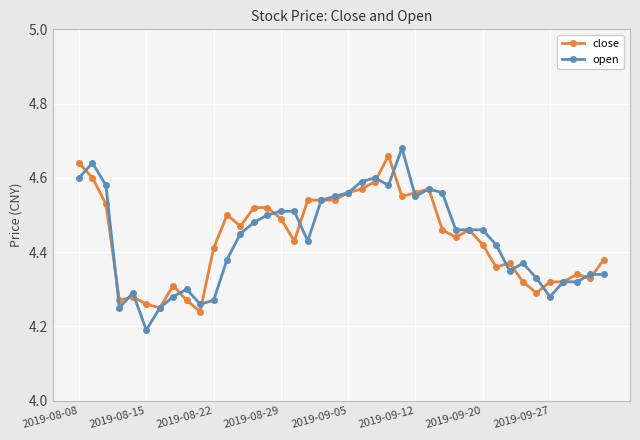

How many series are shown in this chart?

2